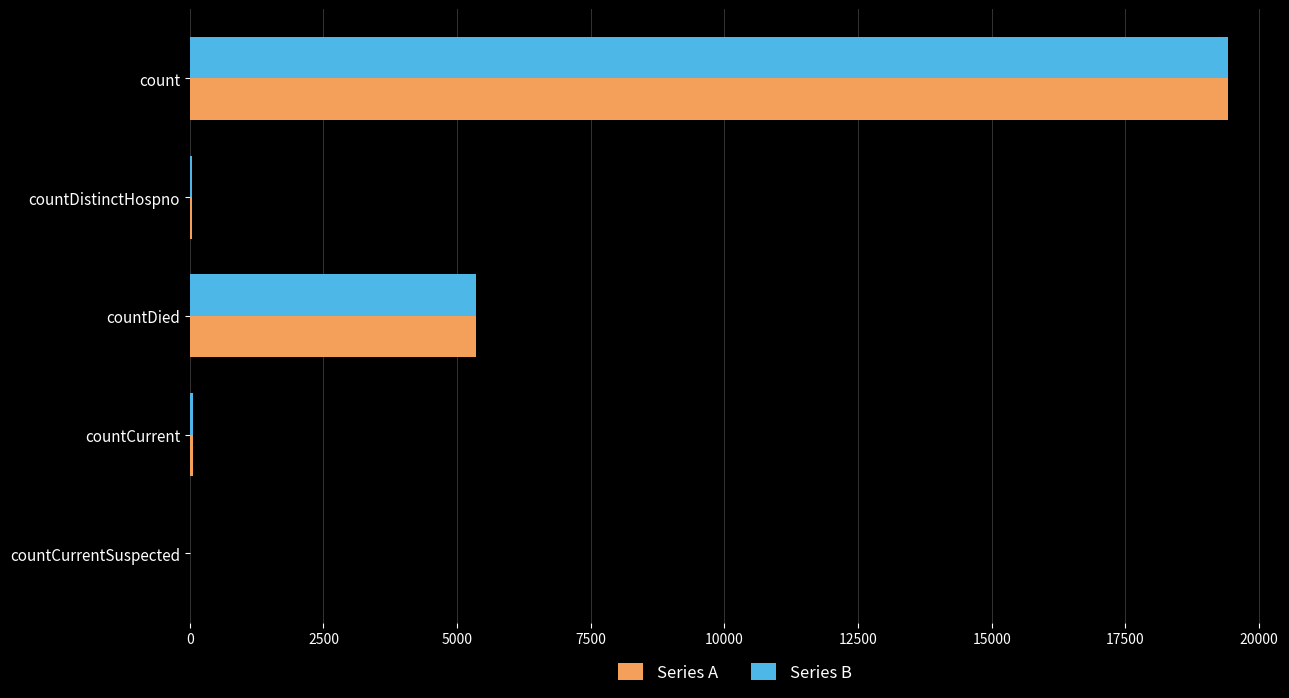

The value of Series B at countDied is 1985. True or false?

False